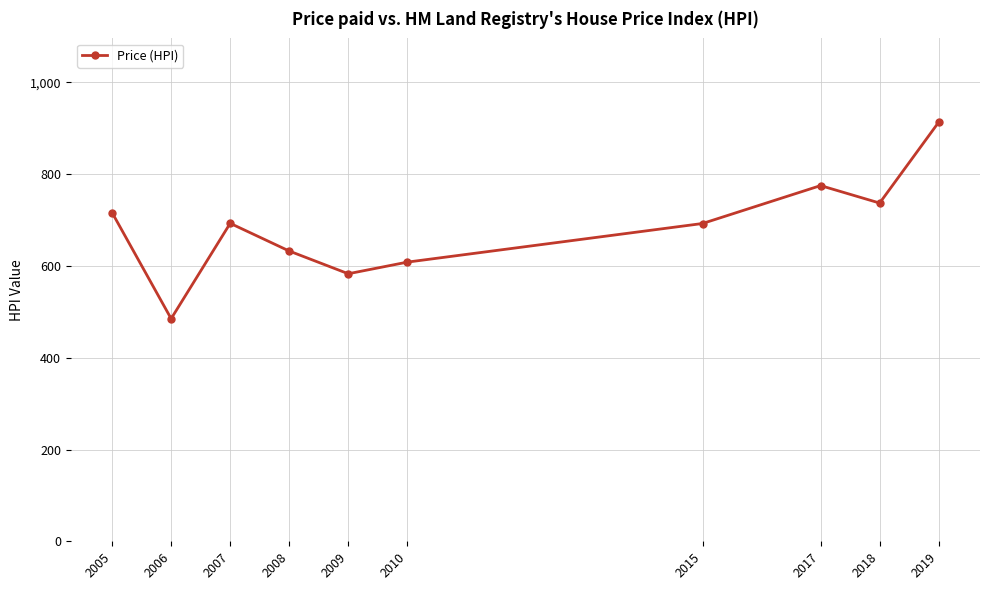

Which category has the lowest value across all series?

2006